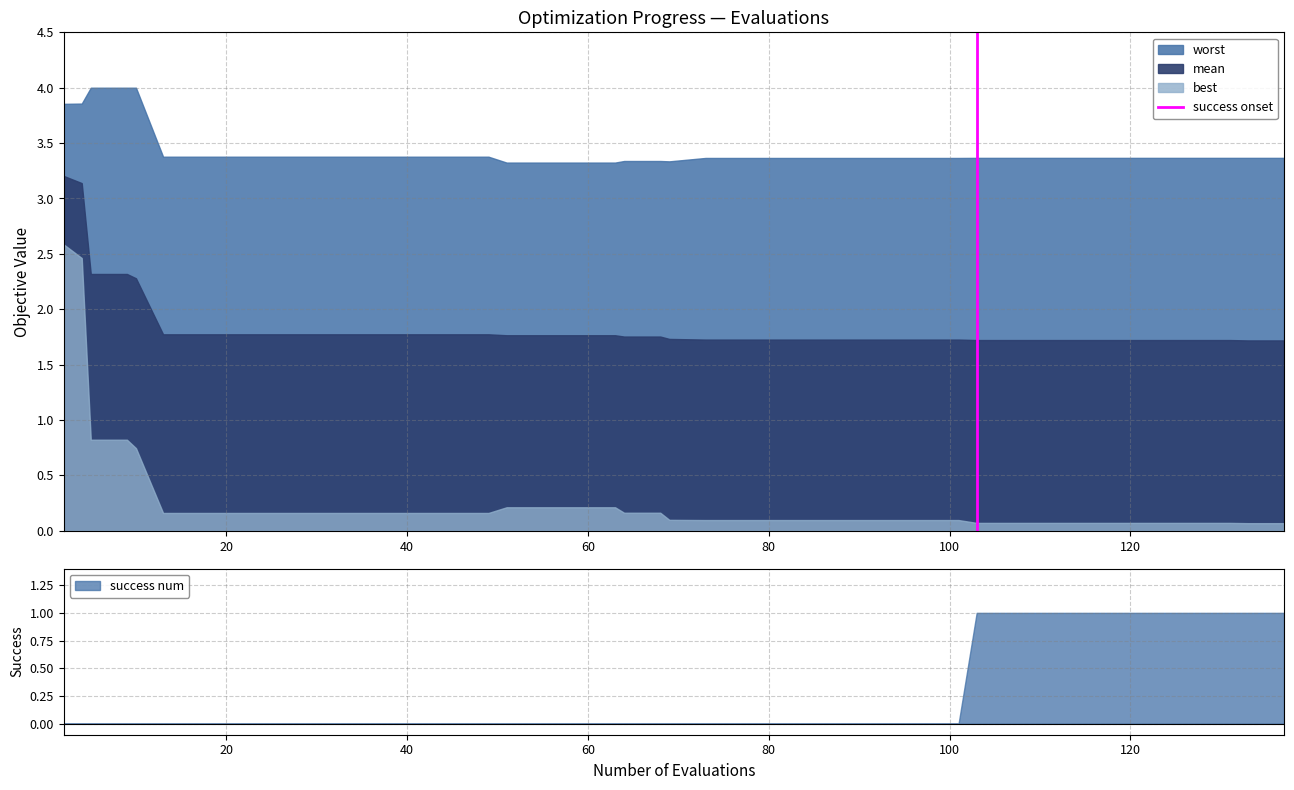

How many positive values are there?

1